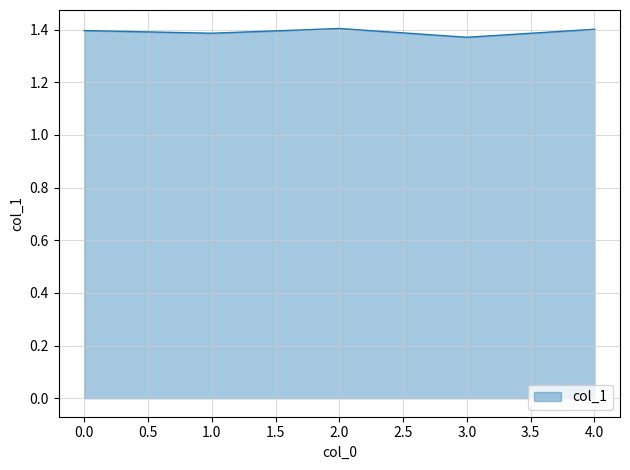

Is it true that the value at 0.0 is 0.6?

False